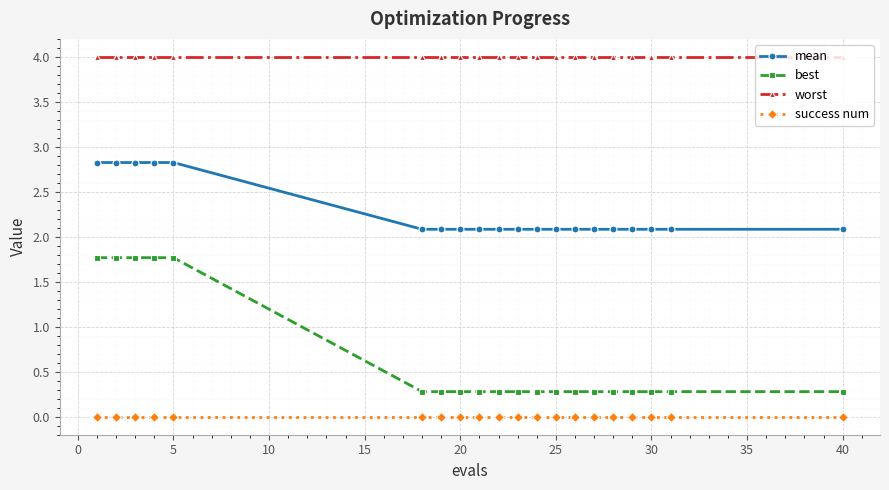

Rank the series by their average value, from lowest to highest.

success num, best, mean, worst